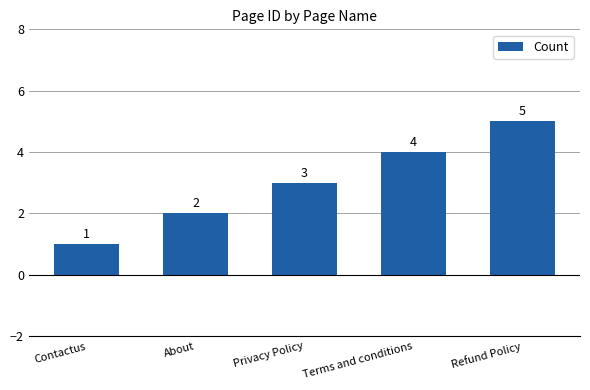

Are the bars horizontal?

No